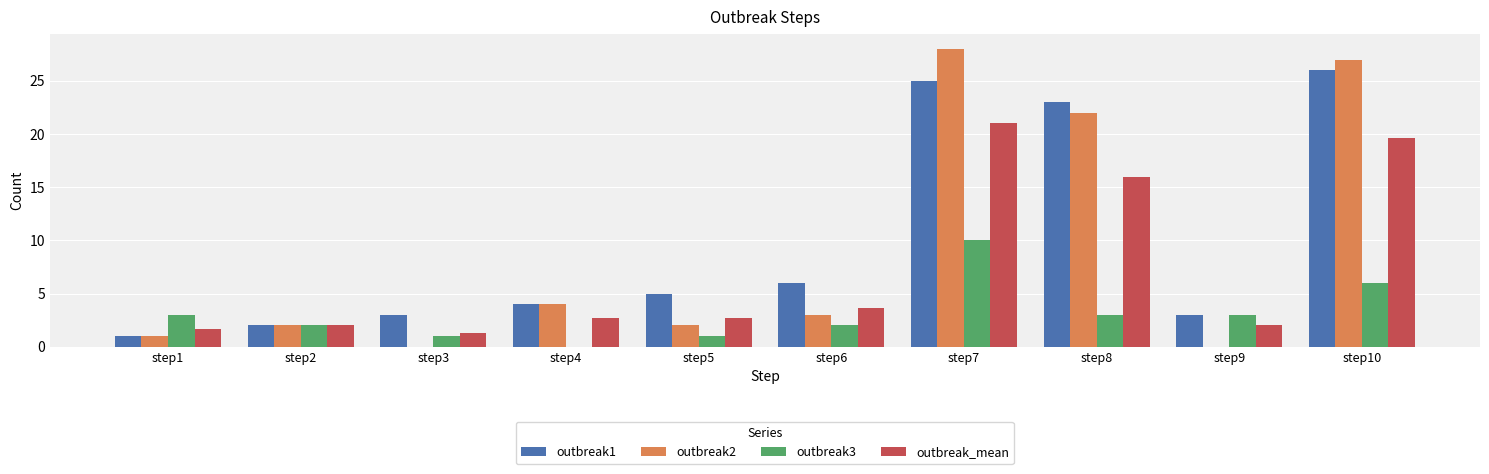

At which label is outbreak1 closest to 13?

step6